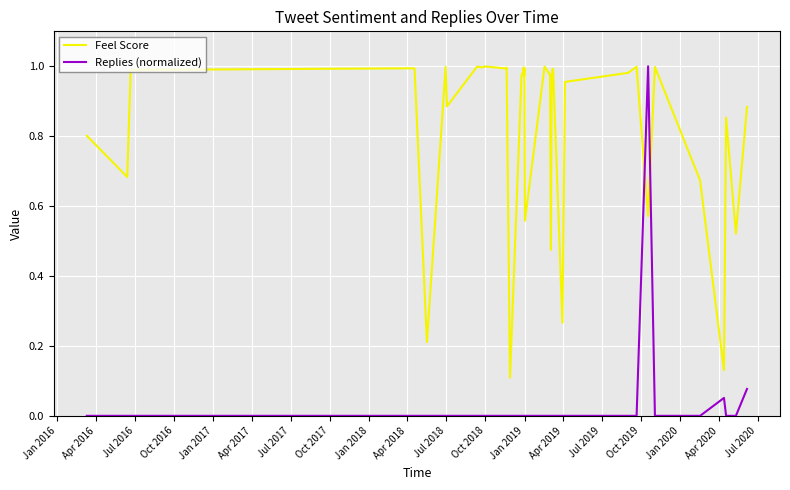

How many times do Replies (normalized) and Feel Score cross each other?

2